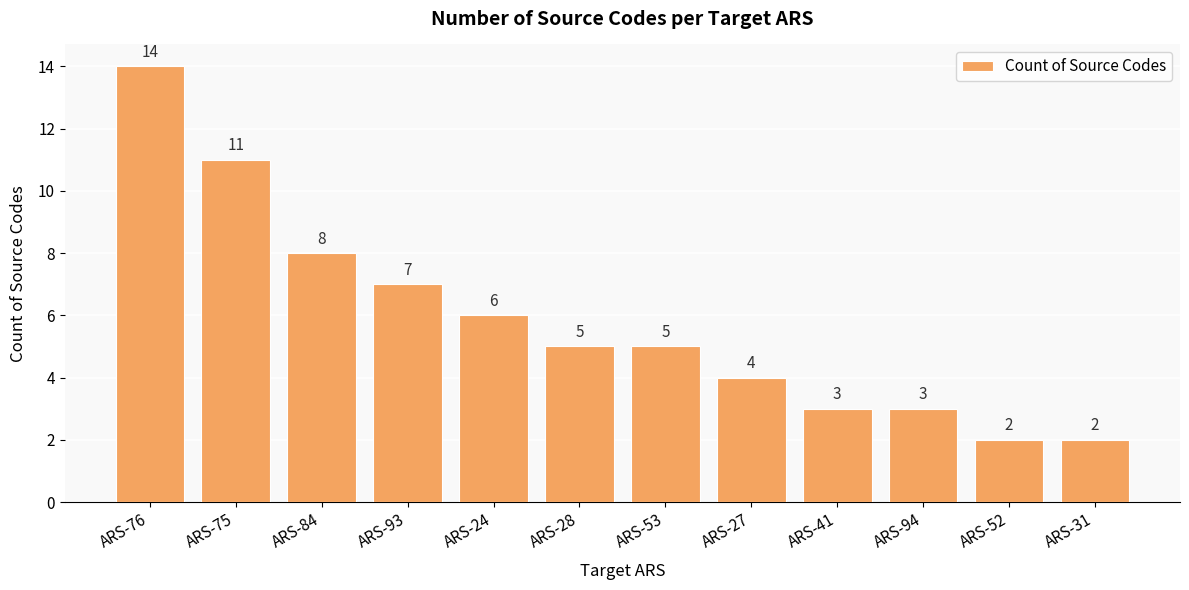

Is it true that the value at ARS-76 is 9?

False